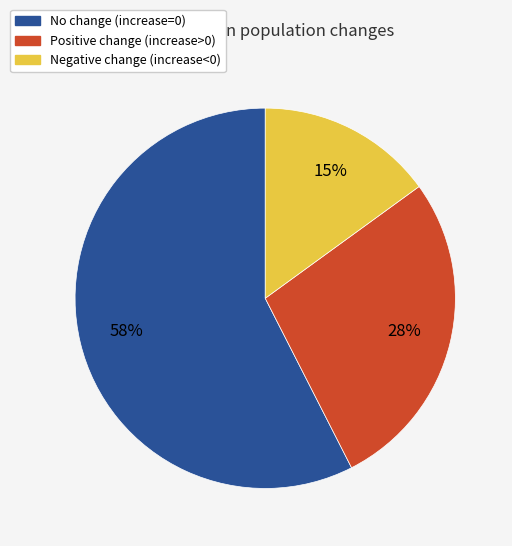

What is the ratio of the value at Negative change (increase<0) to the value at No change (increase=0)?

0.3